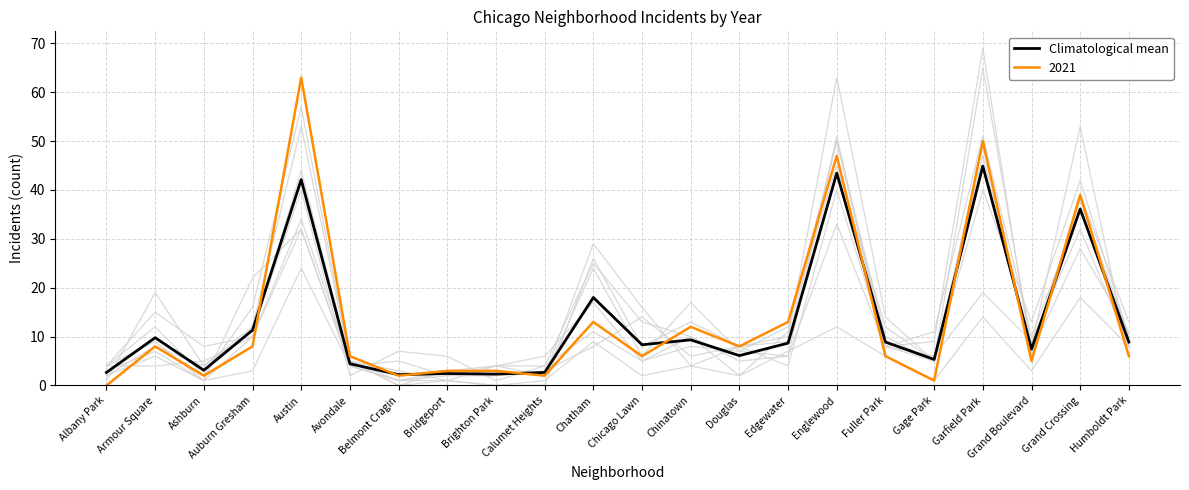

The value at Calumet Heights is 2.7. True or false?

True